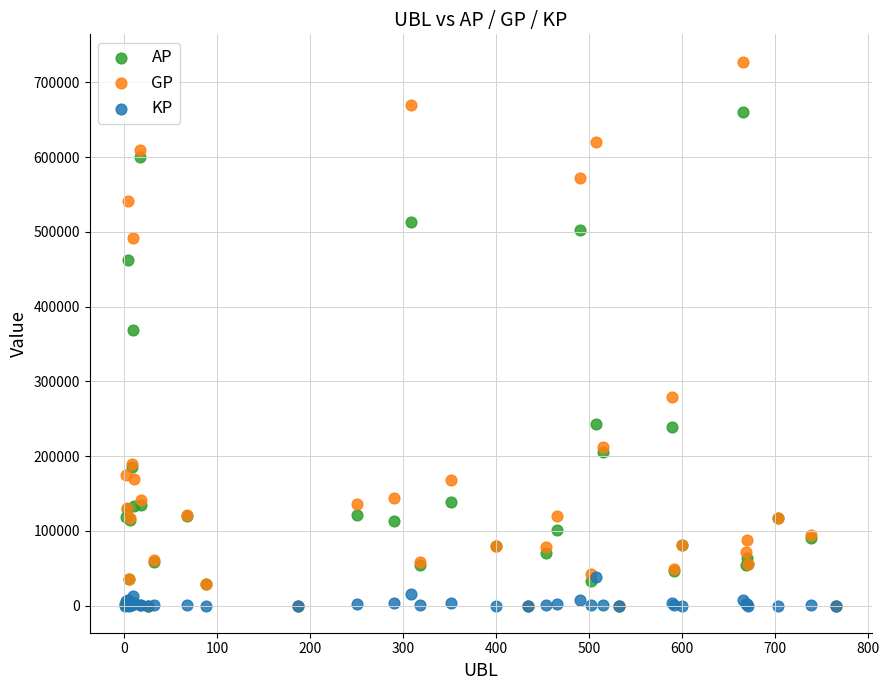

Which series reaches the maximum Y coordinate?

GP